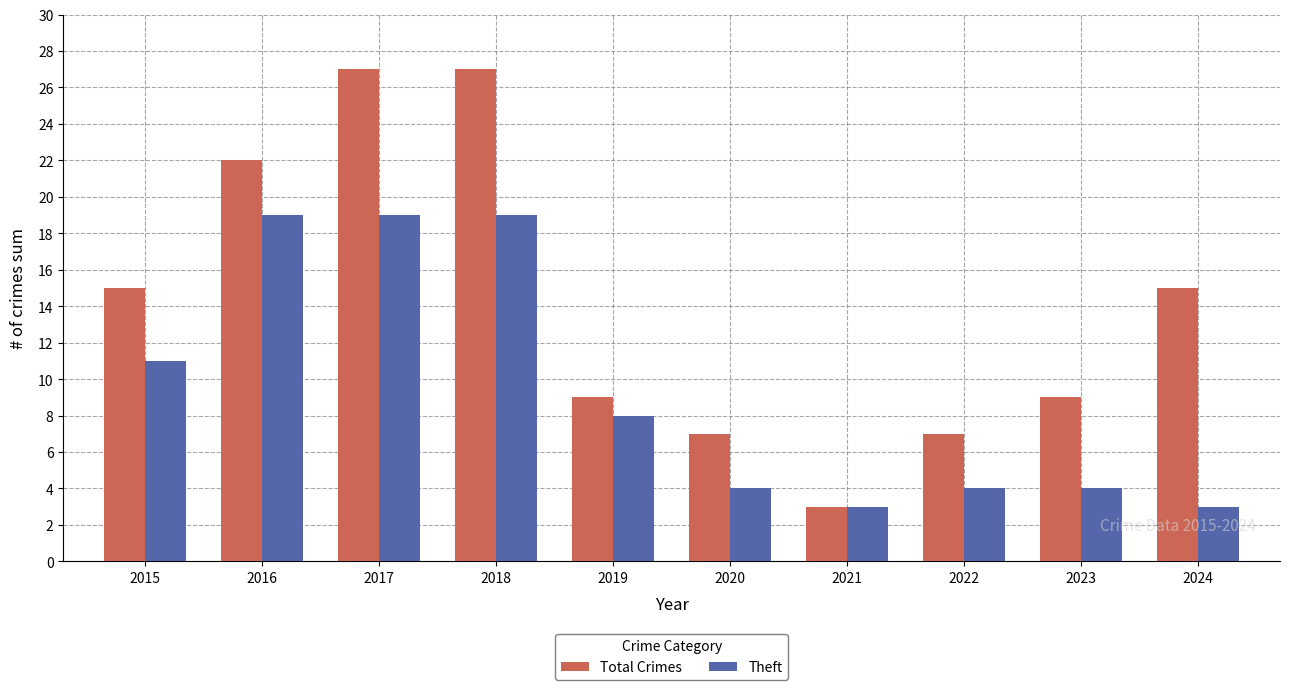

What is the spread (max minus min) of values at 2020?

3